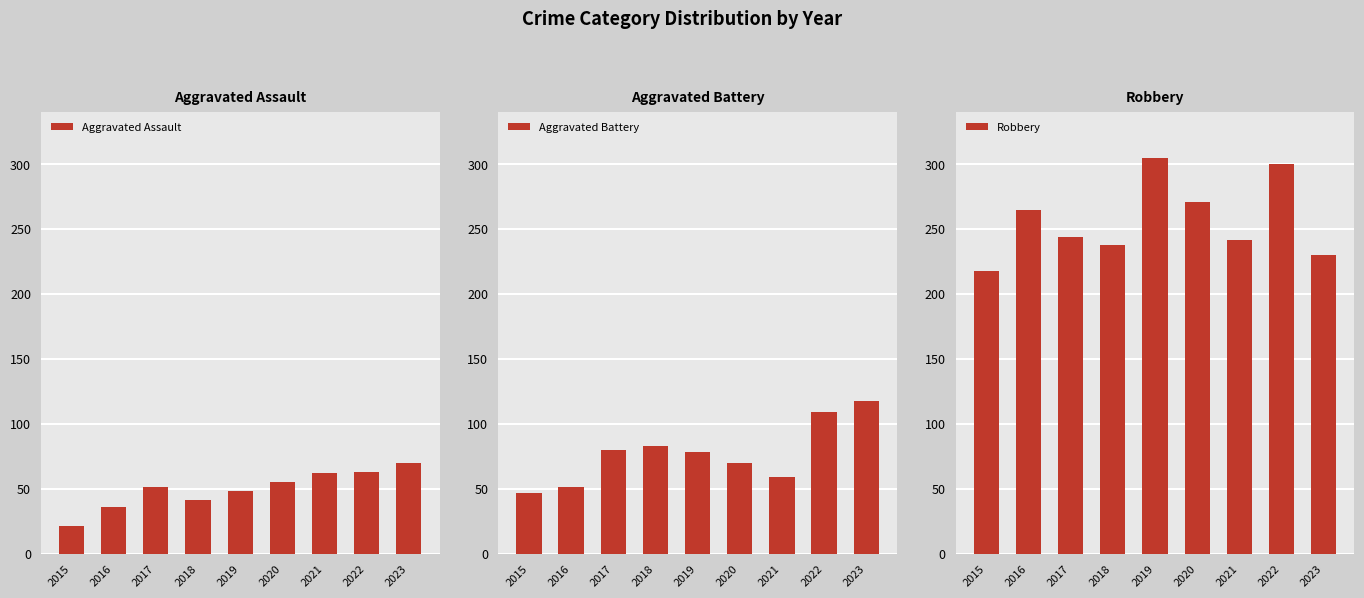

At which category is the sum across all series the highest?

2022